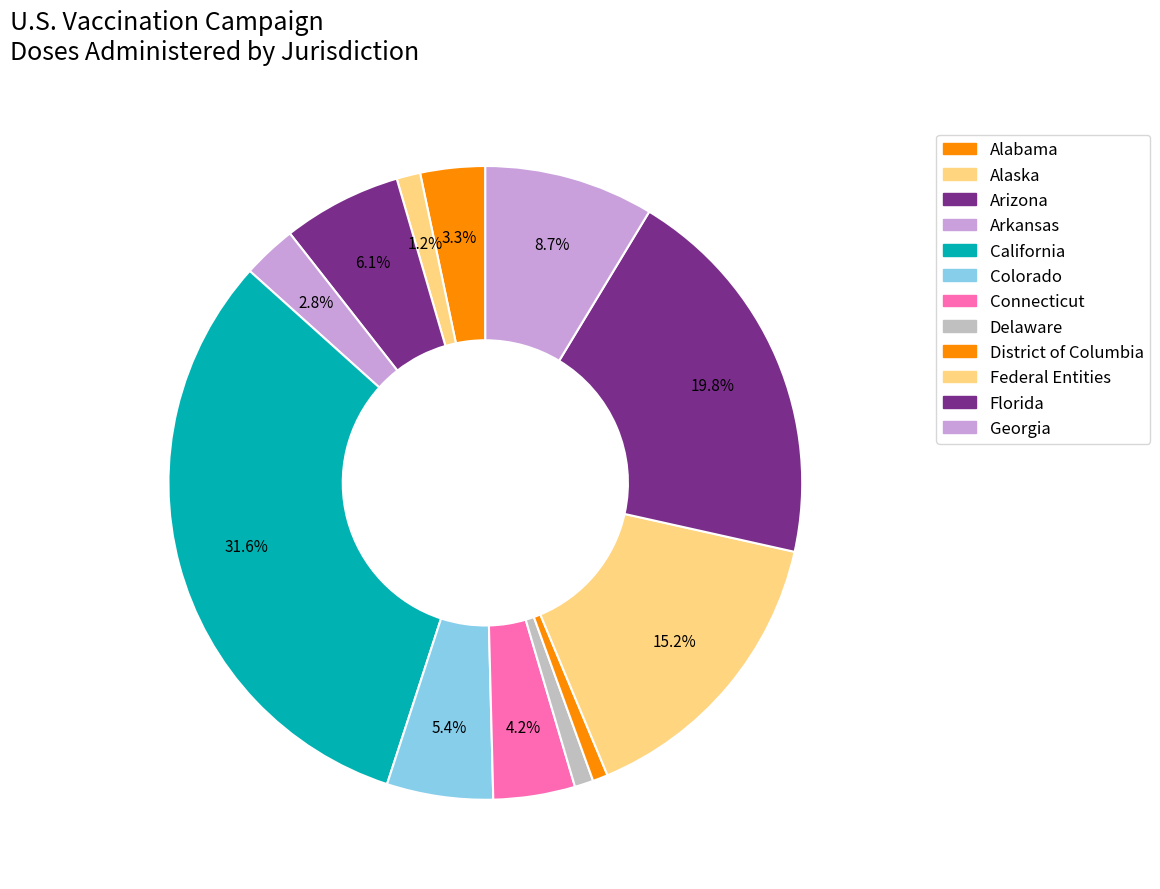

True or false: Arkansas accounts for 10% of the total.

False